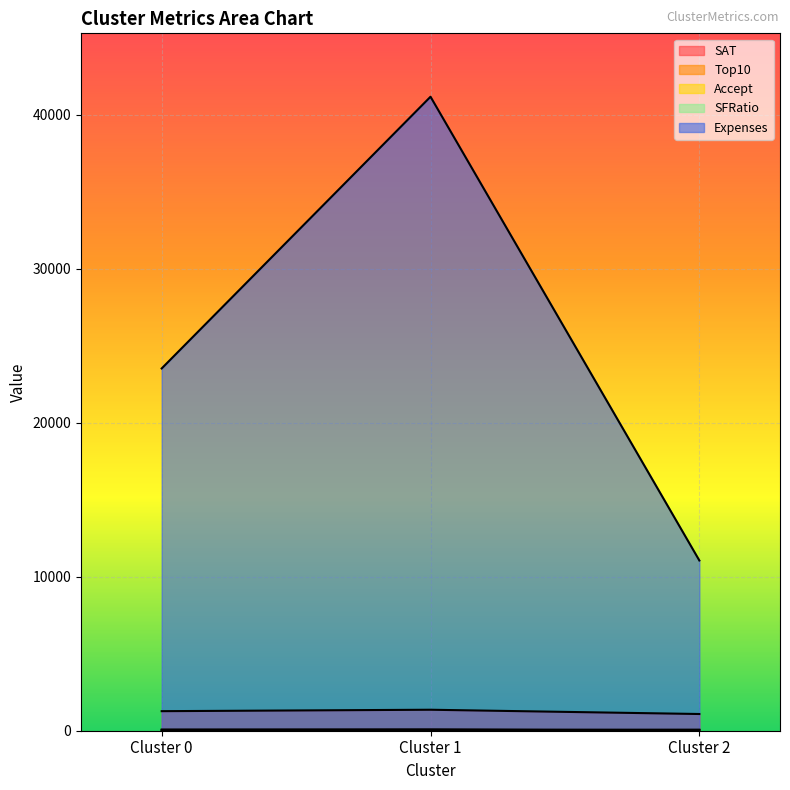

What is the difference between the maximum and minimum values in the Accept series?

45.3